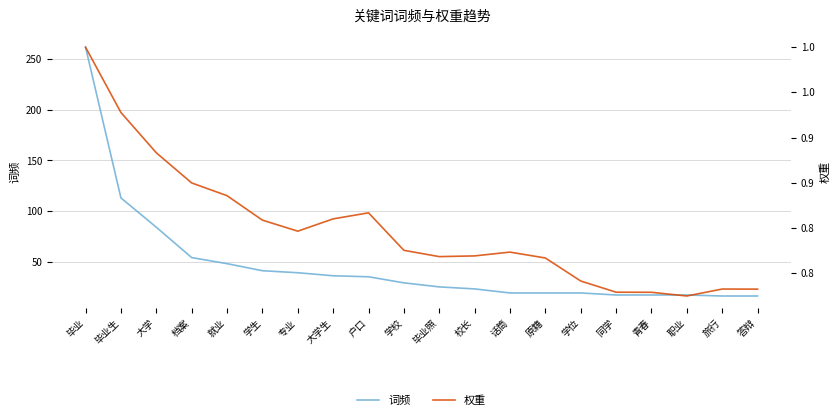

At which category is the sum across all series the highest?

毕业